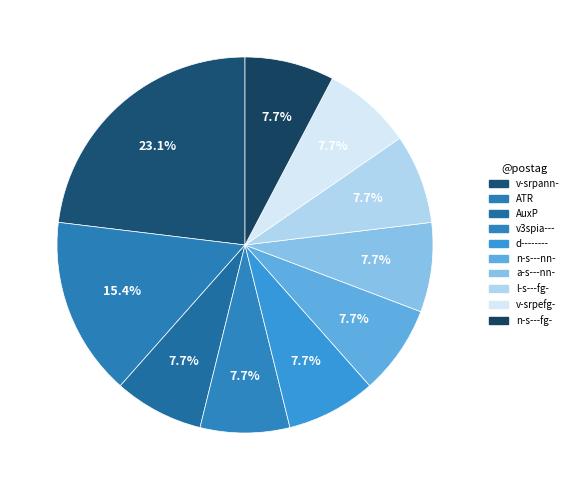

To the nearest percent, what is the combined percentage of d-------- and l-s---fg-?

15%